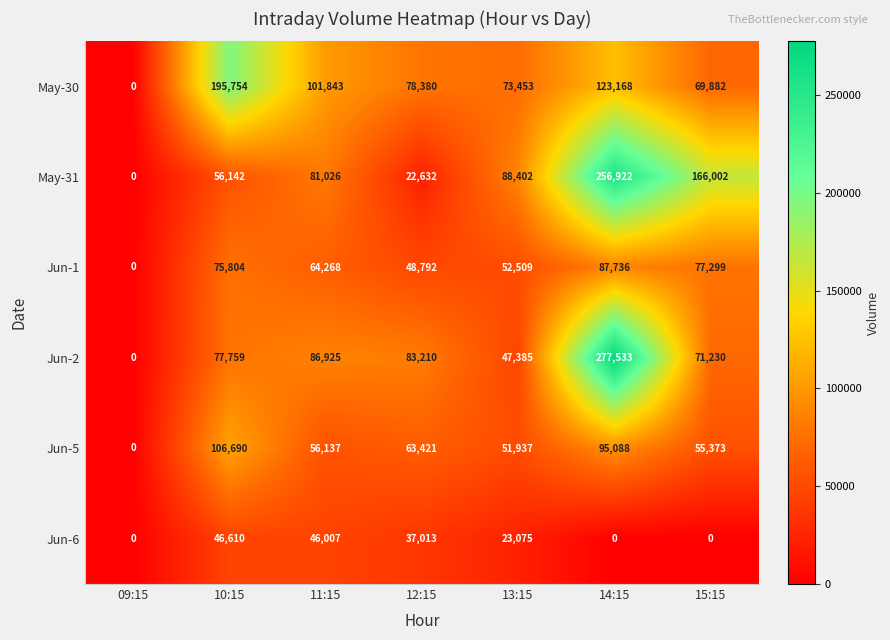

What is the difference between the maximum and minimum values in the May-30 series?

195754